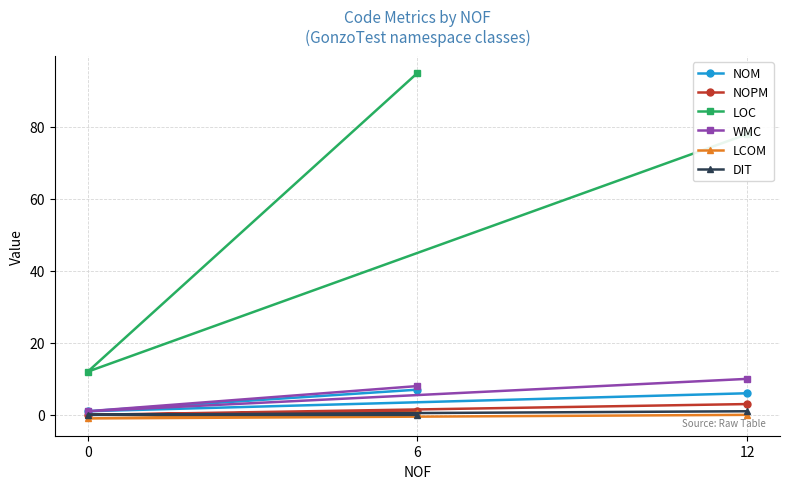

What is the spread (max minus min) of values at 6?

95.0